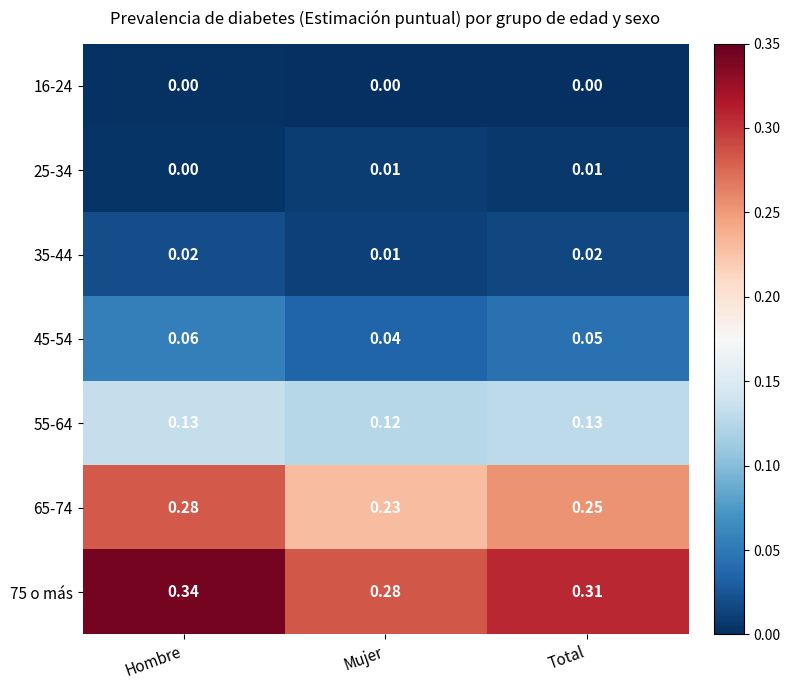

At which label is 75 o más closest to 0?

Mujer